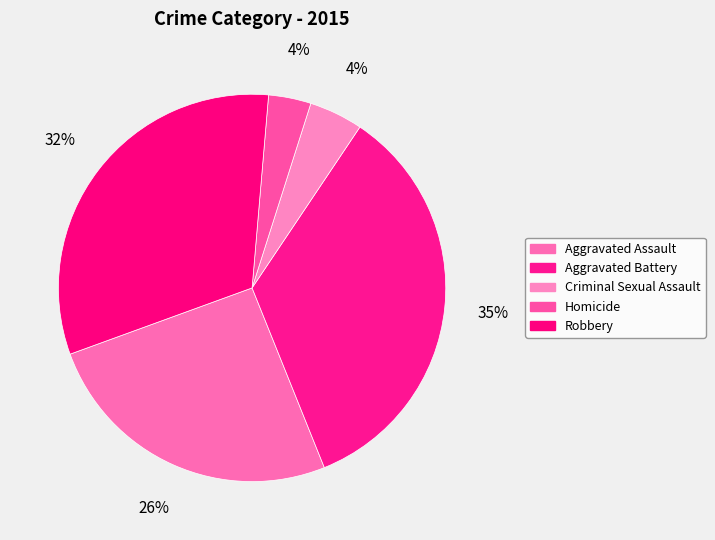

How many segments does this pie chart have?

5